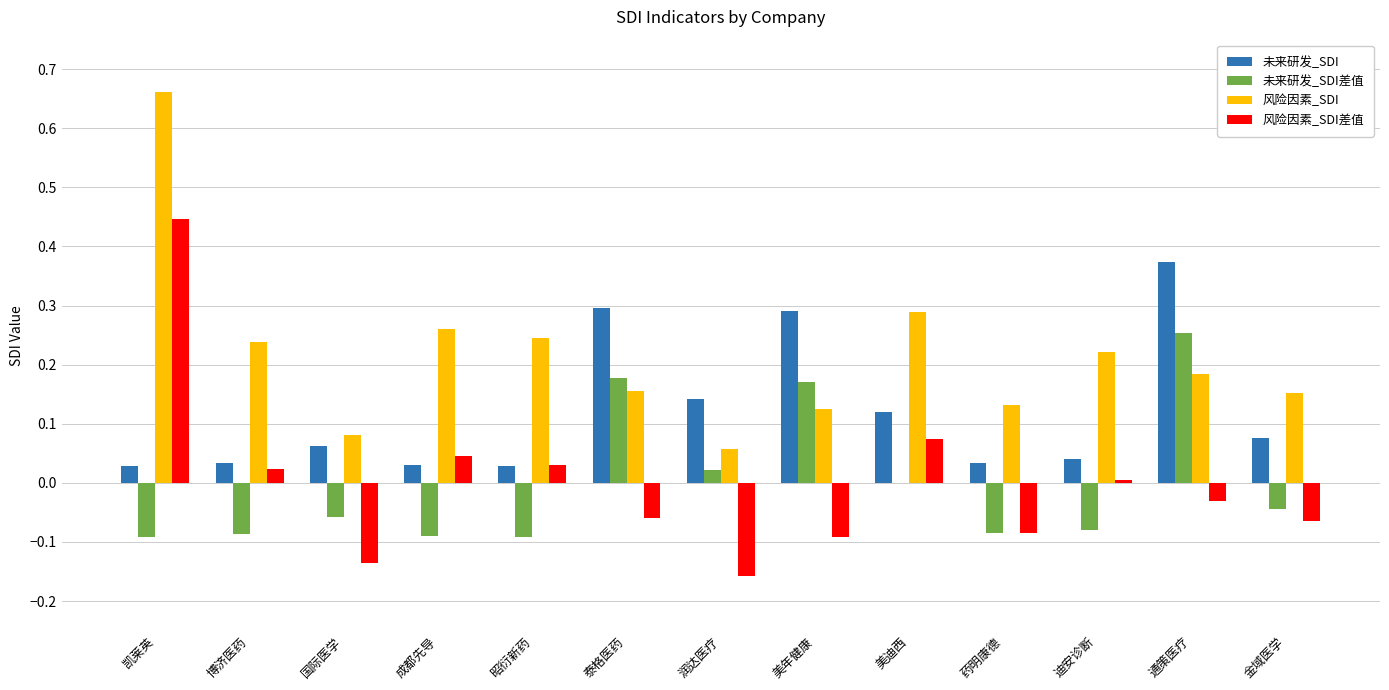

The value of 未来研发_SDI at 博济医药 is 0.1. True or false?

False